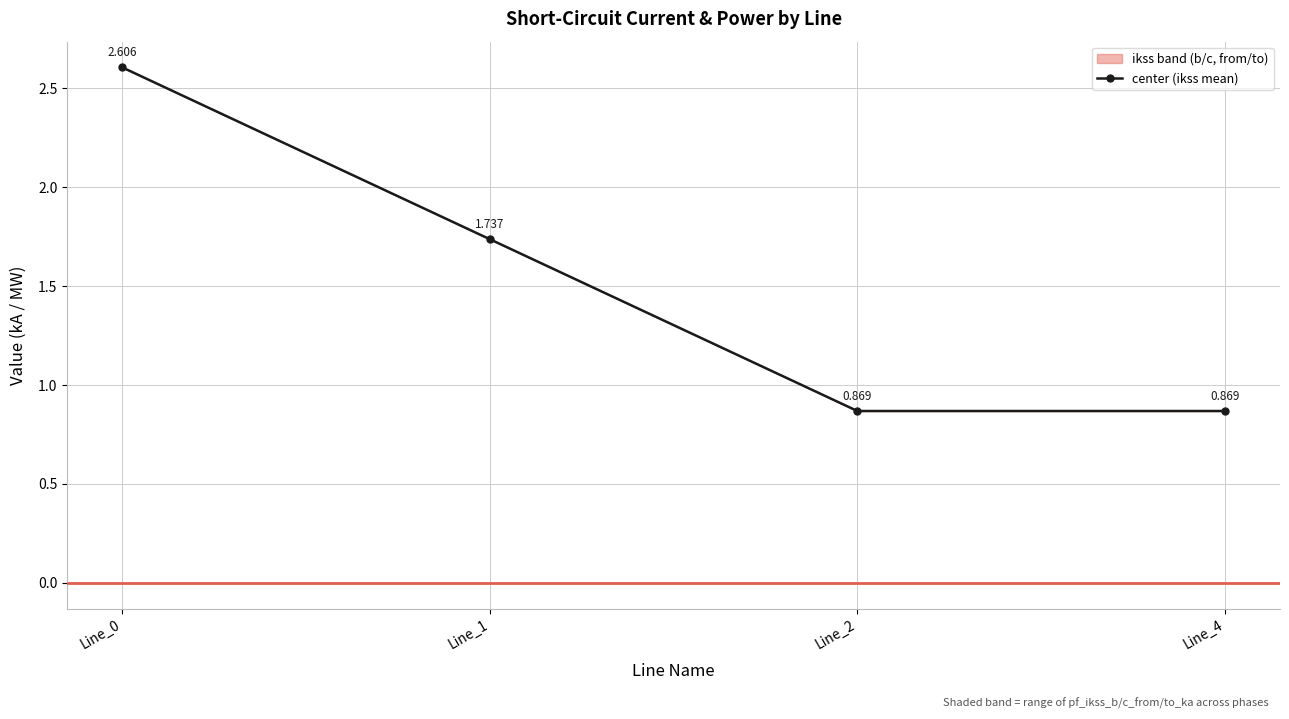

At which category does the chart reach its minimum across all series?

Line_2